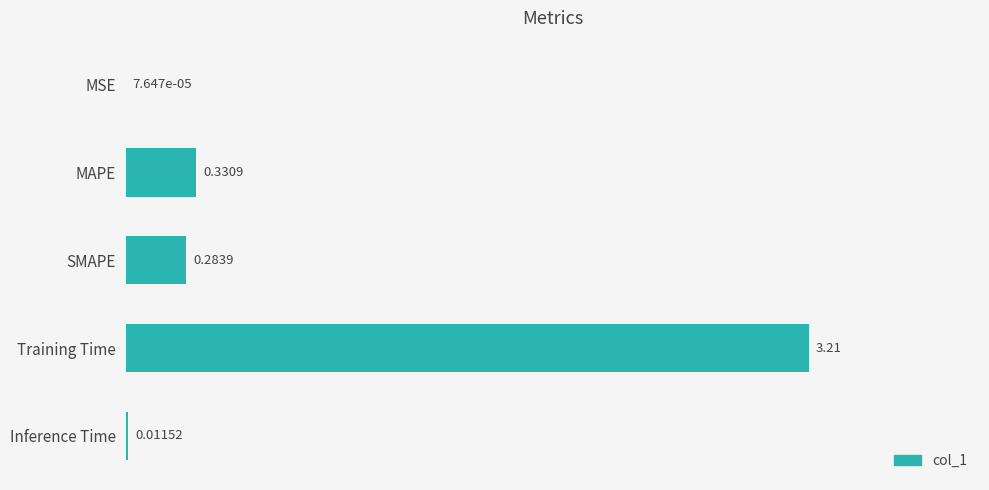

At which category does the chart reach its peak across all series?

Training Time